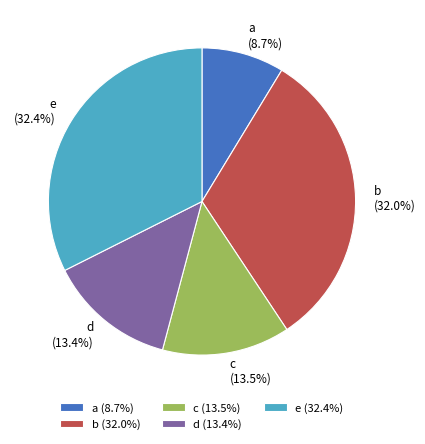

Which slice is the smallest?

a